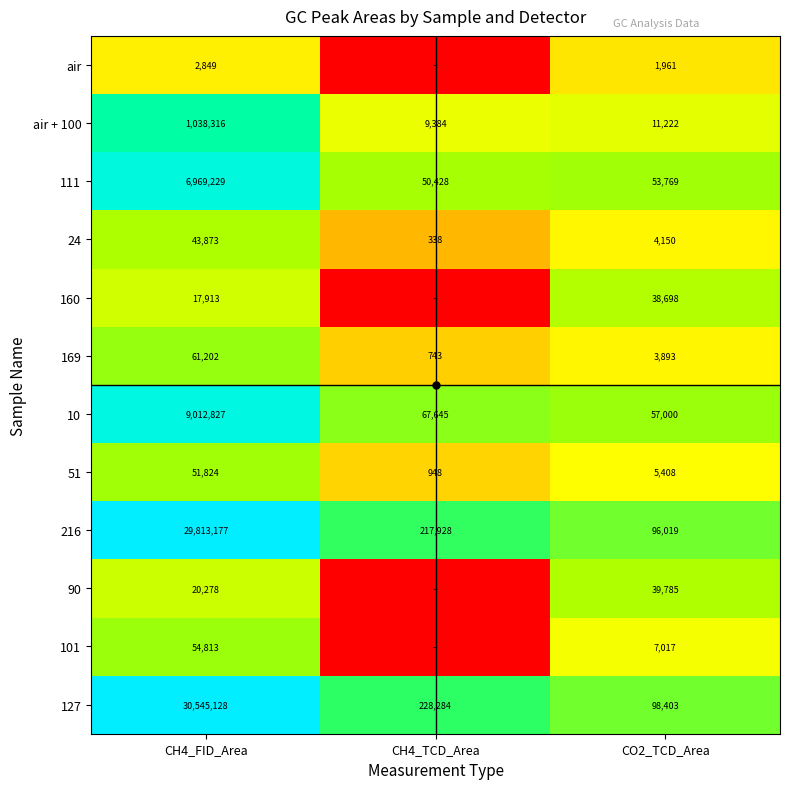

Which has a higher value, CH4_FID_Area or CH4_TCD_Area?

CH4_FID_Area